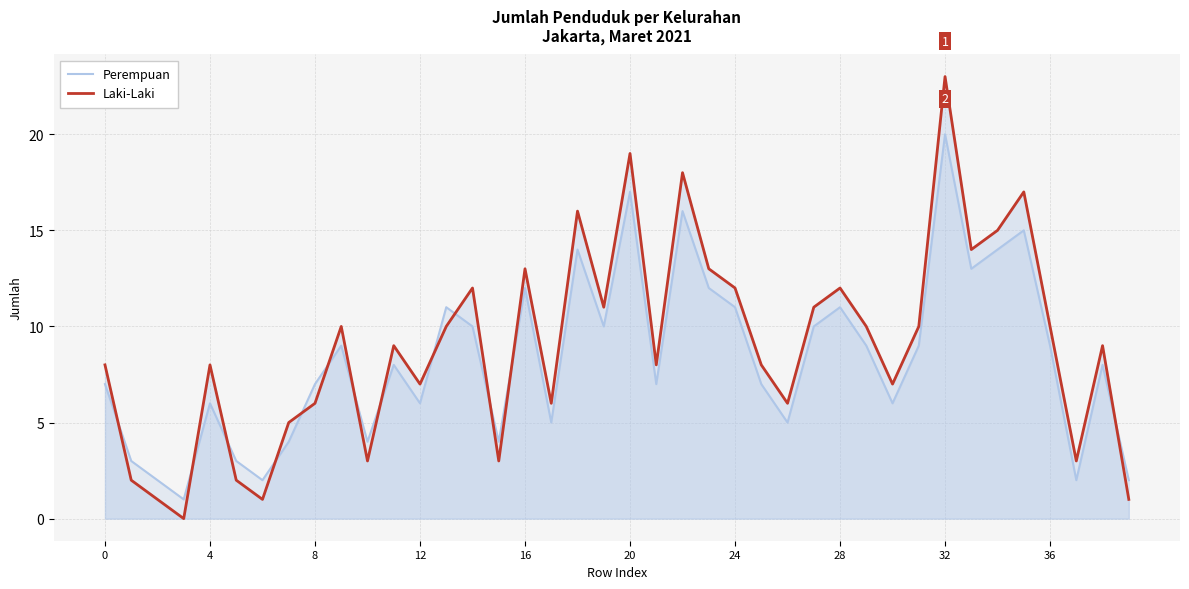

What is the difference between the maximum and minimum values in the Laki-Laki series?

23